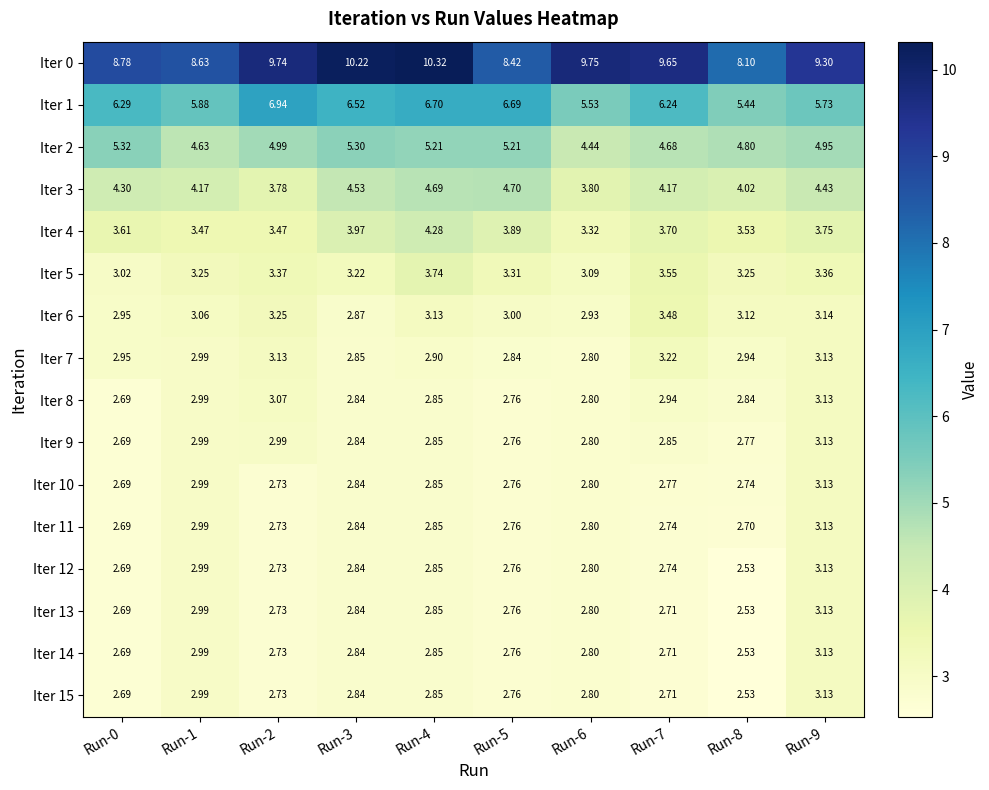

How many data points in Iter 1 are less than 6?

4